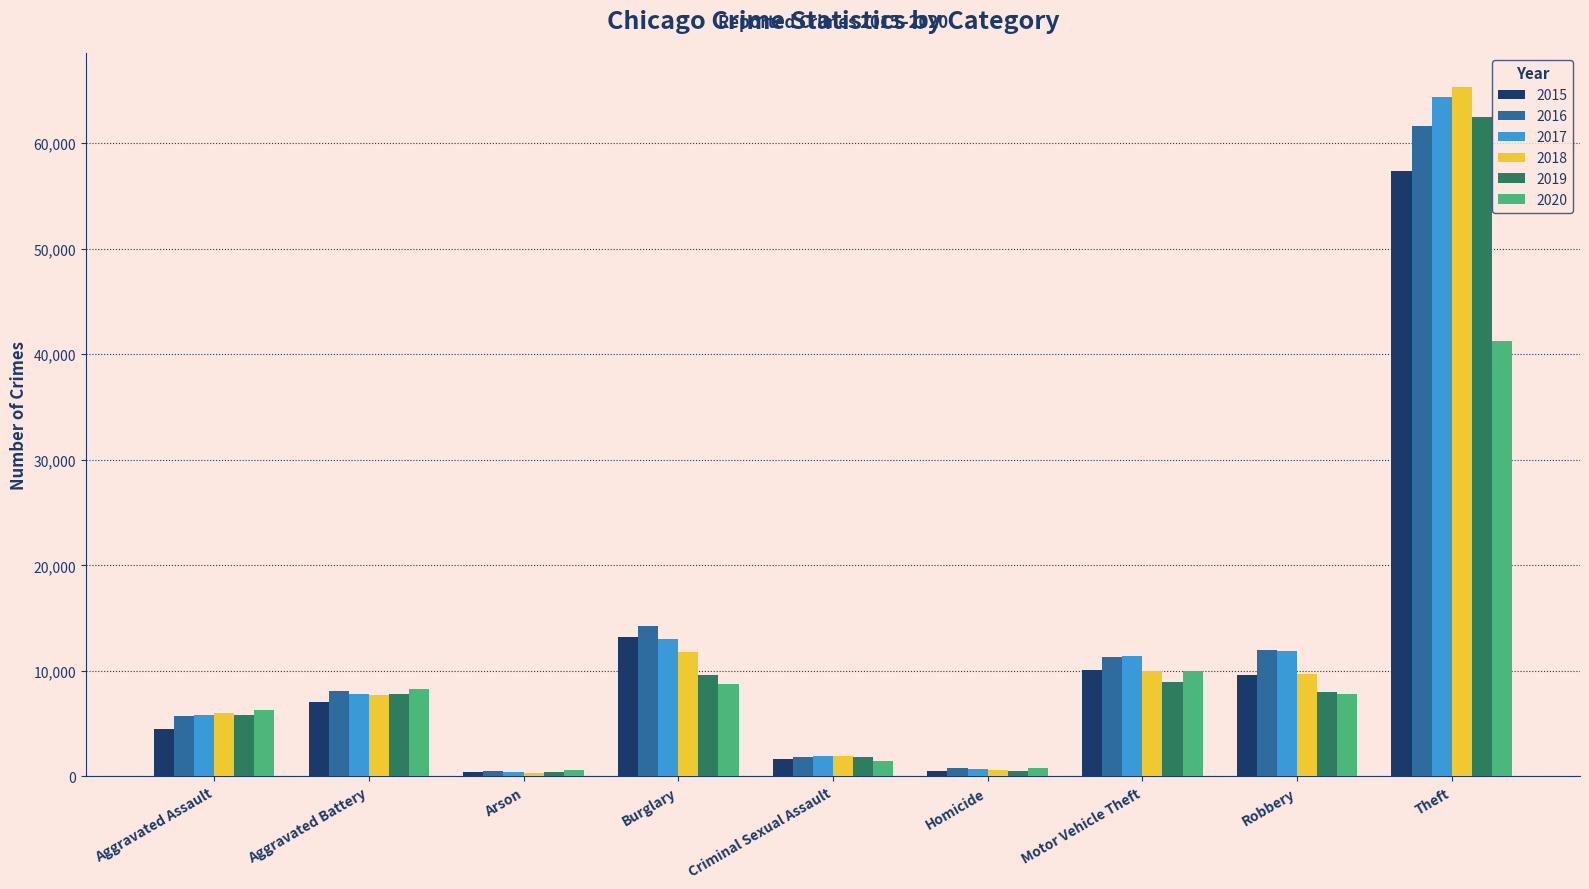

What is the difference between the maximum and minimum values in the 2017 series?

63936